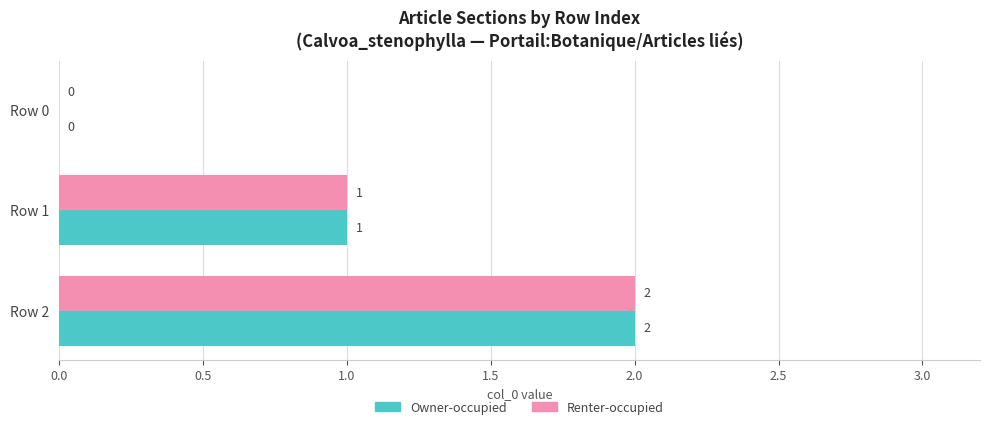

What is the sum of all Owner-occupied values?

3